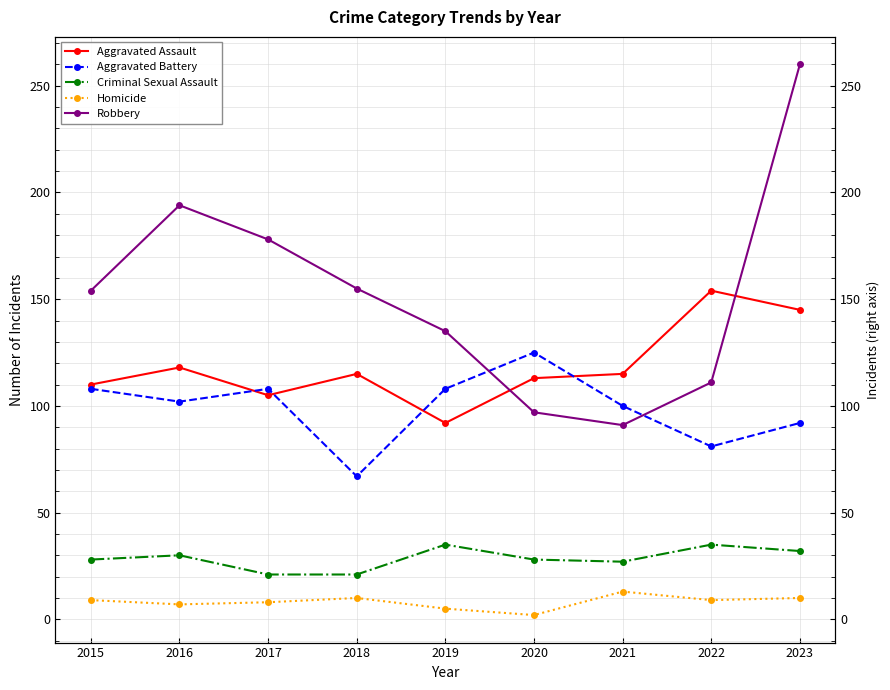

Which has a higher value, 2018 or 2017?

2018